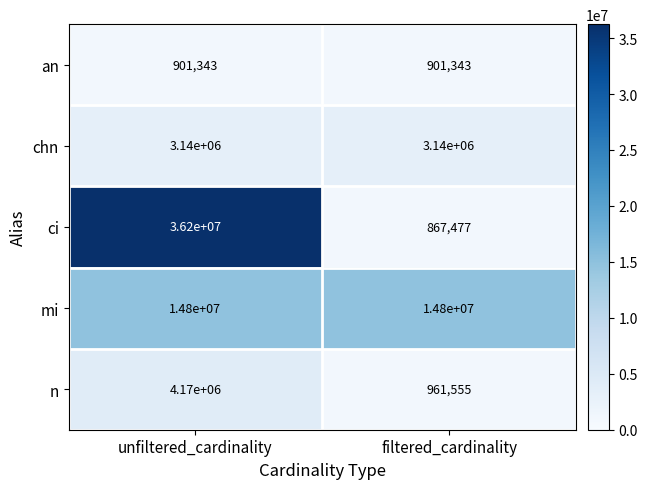

At how many categories does at least one series exceed 27262057?

1